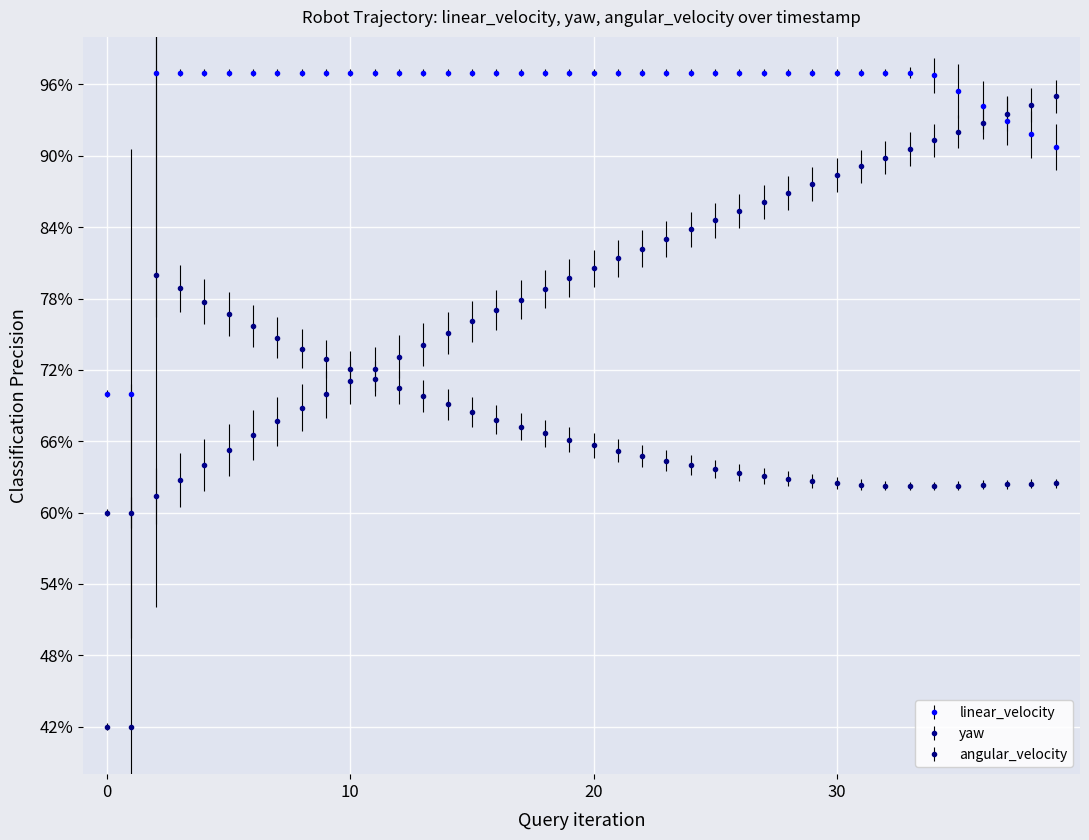

What is the smallest value displayed?

42.0